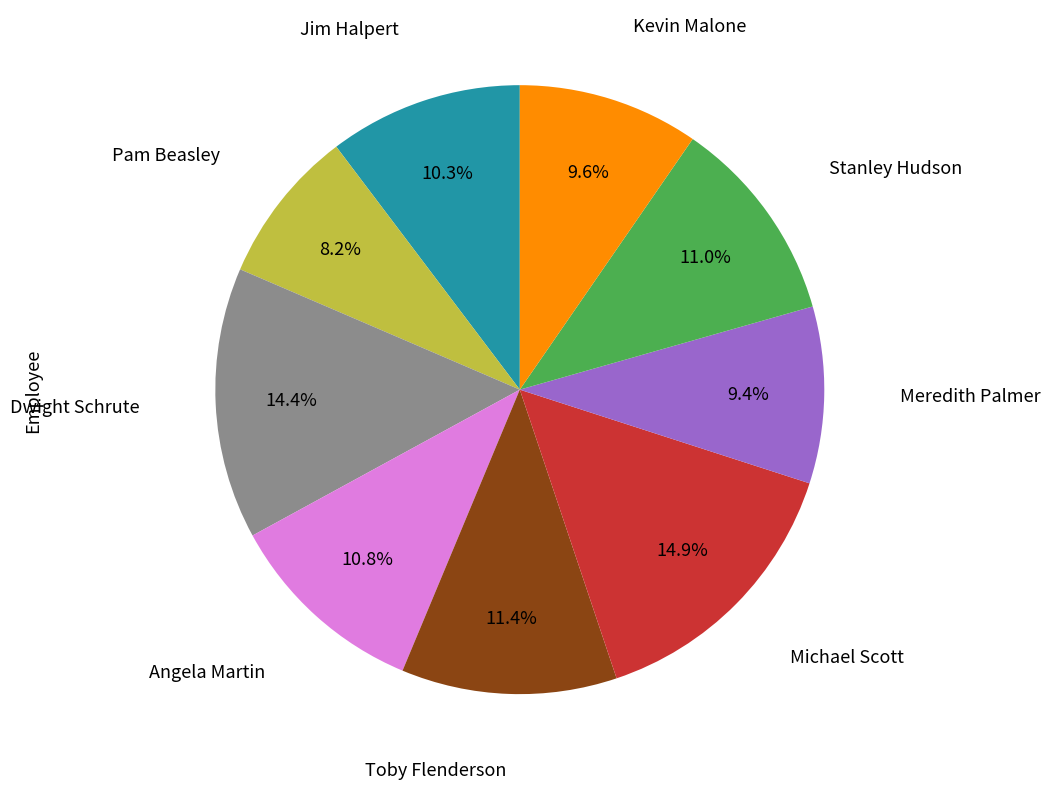

How many slices are in this pie chart?

9